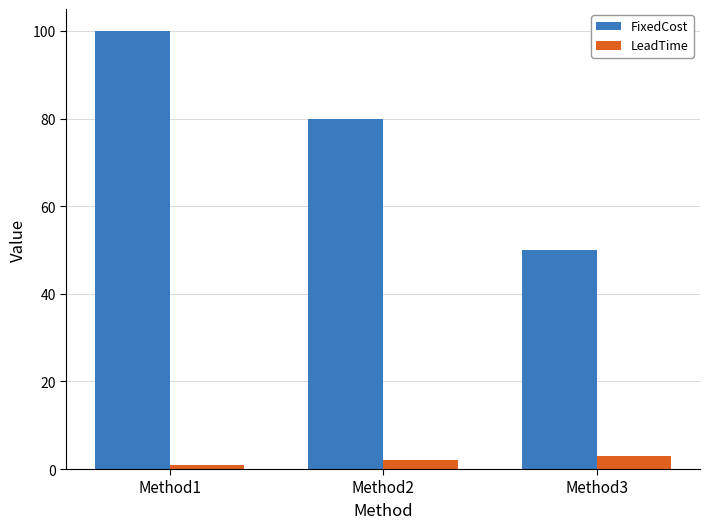

What is the sum of the FixedCost values at Method3 and Method2?

130